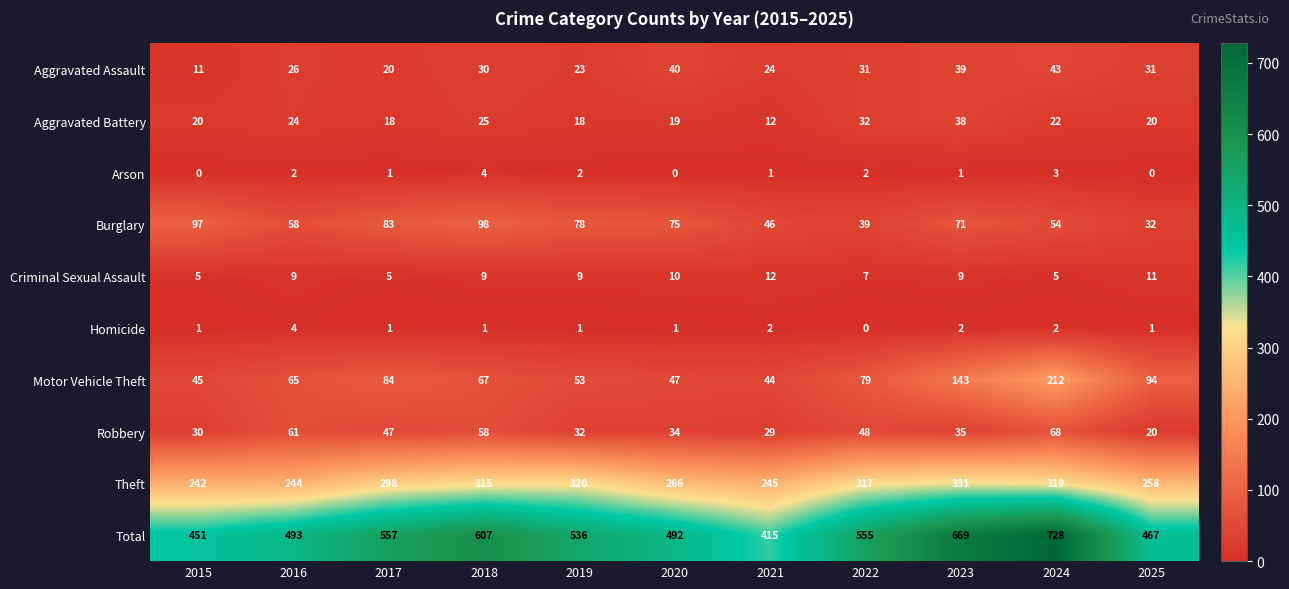

At which category is the sum across all series the highest?

2024